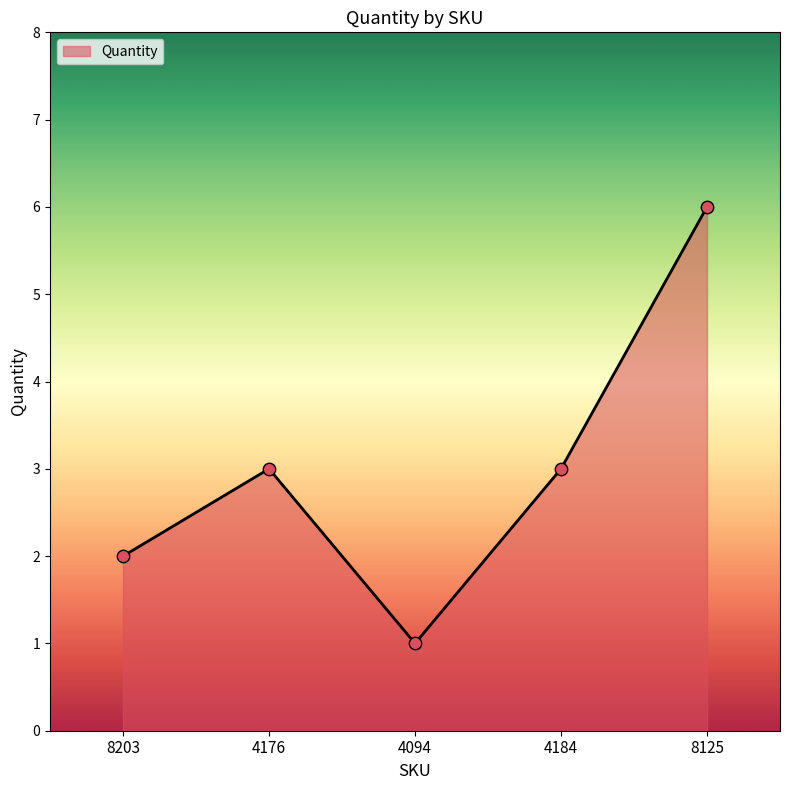

Approximately how many times larger is the value at 4176 compared to 4094?

3.0